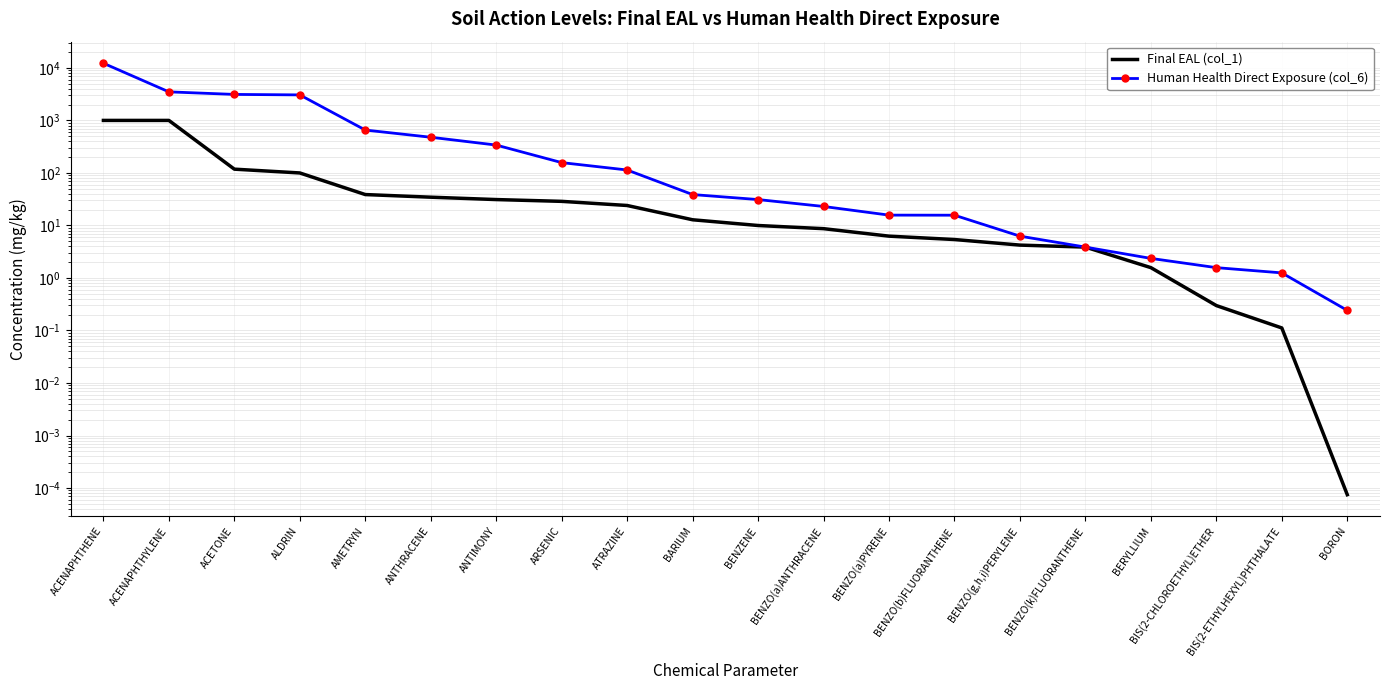

What is the value of the Human Health Direct Exposure (col_6) point at the 12th from the left?

23.0